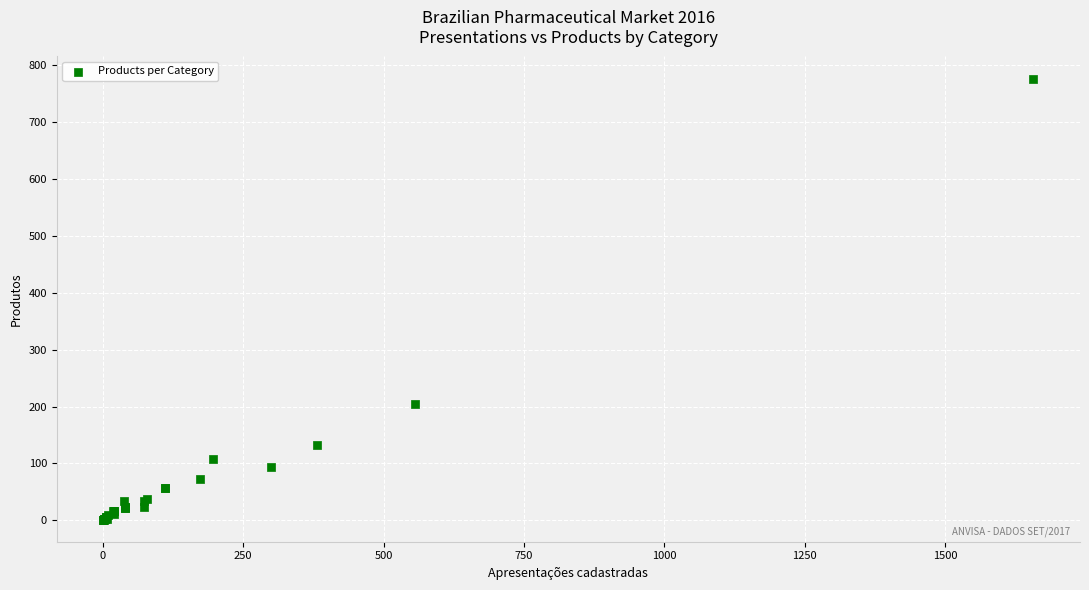

What Y value in the scatter plot is closest to 389?

205